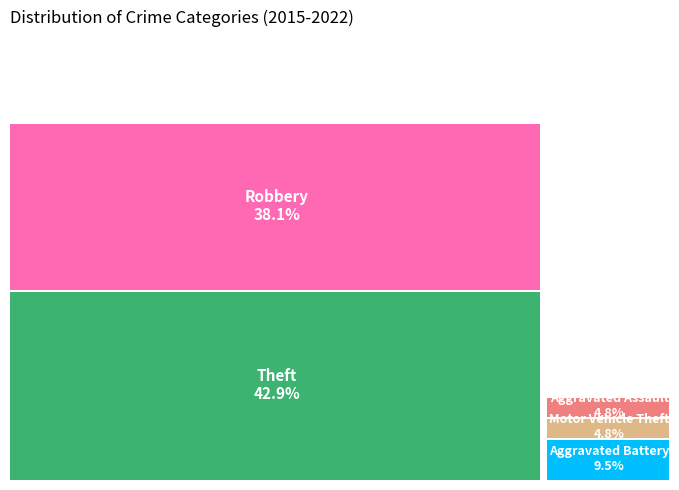

Do Theft and Motor Vehicle Theft together represent more than half of the pie?

No